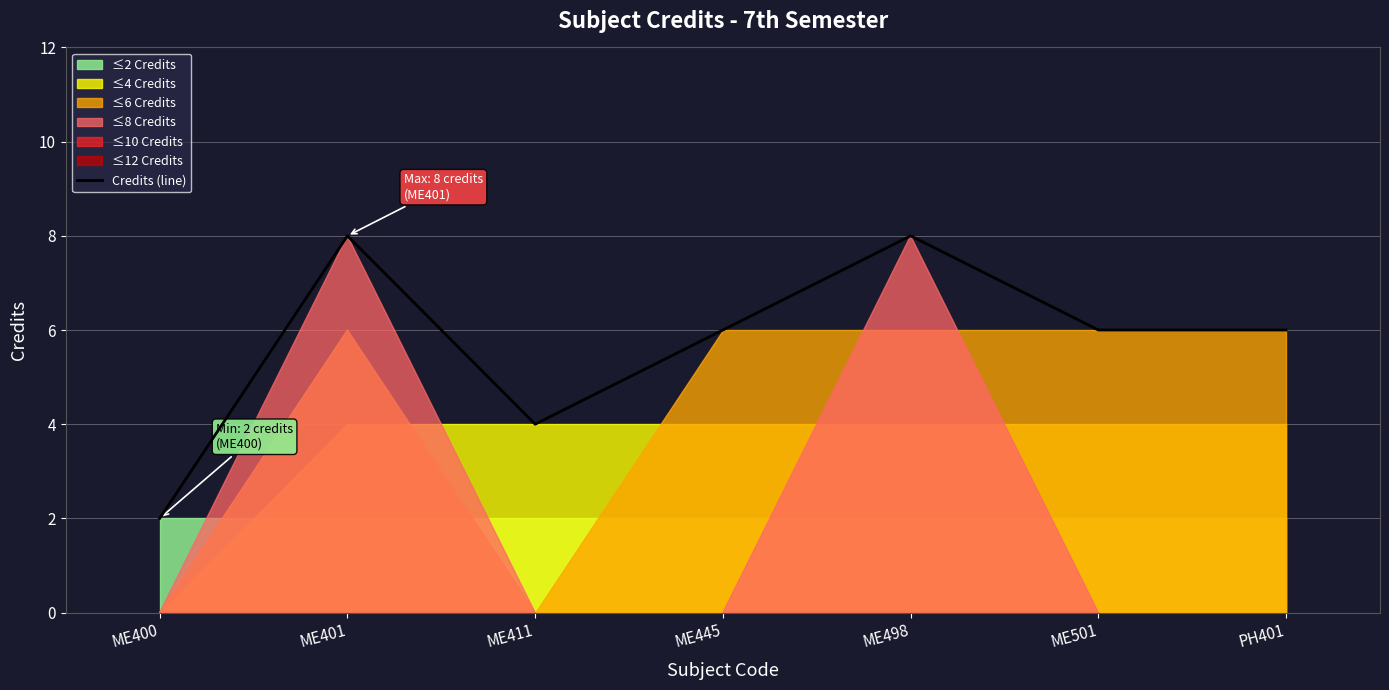

How many data points are less than 6?

2